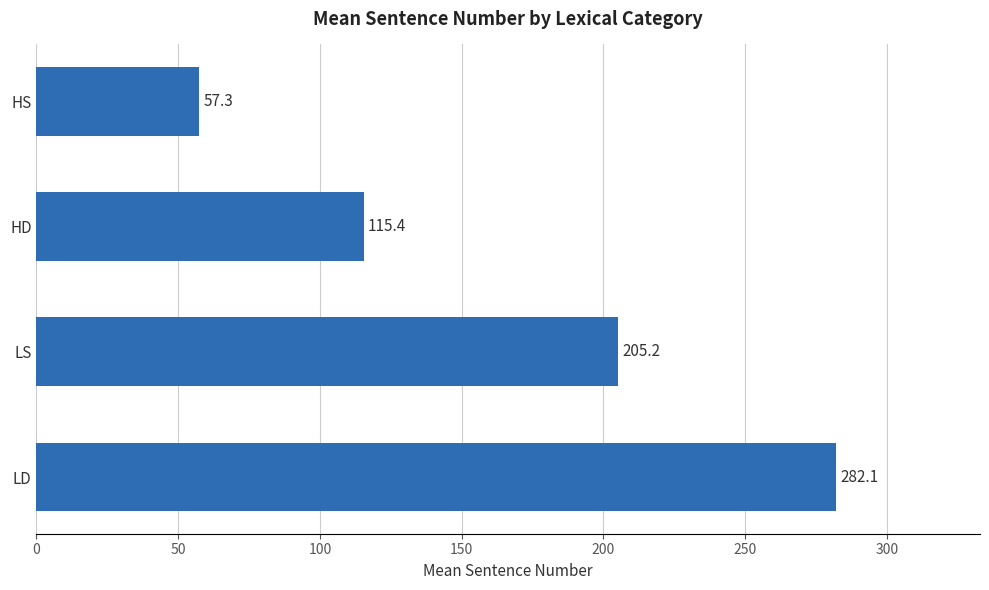

List the labels in order of value, largest first.

LD, LS, HD, HS